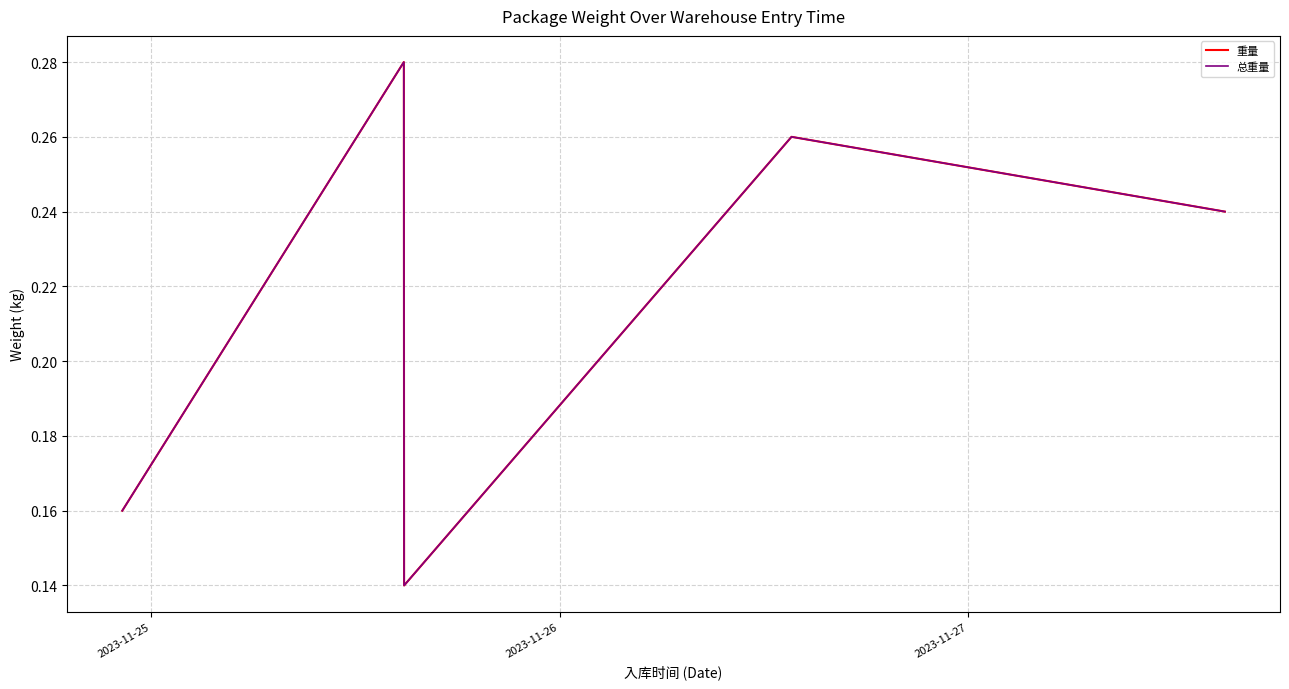

Which series has the widest spread of values?

重量